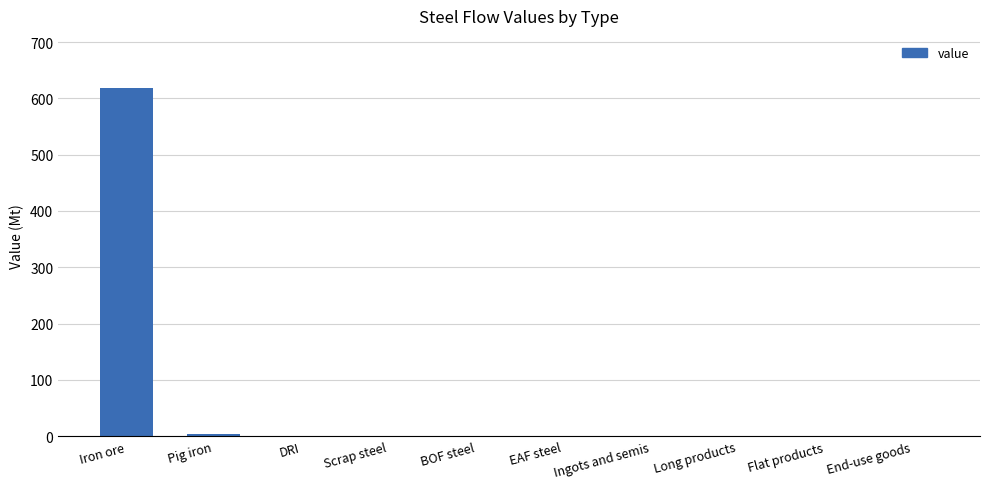

The value at Long products is 337.8. True or false?

False